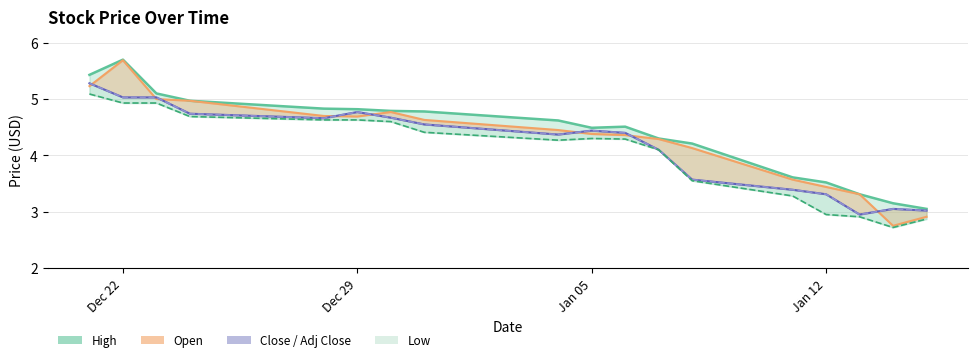

Which series has the largest total across all categories?

High_line